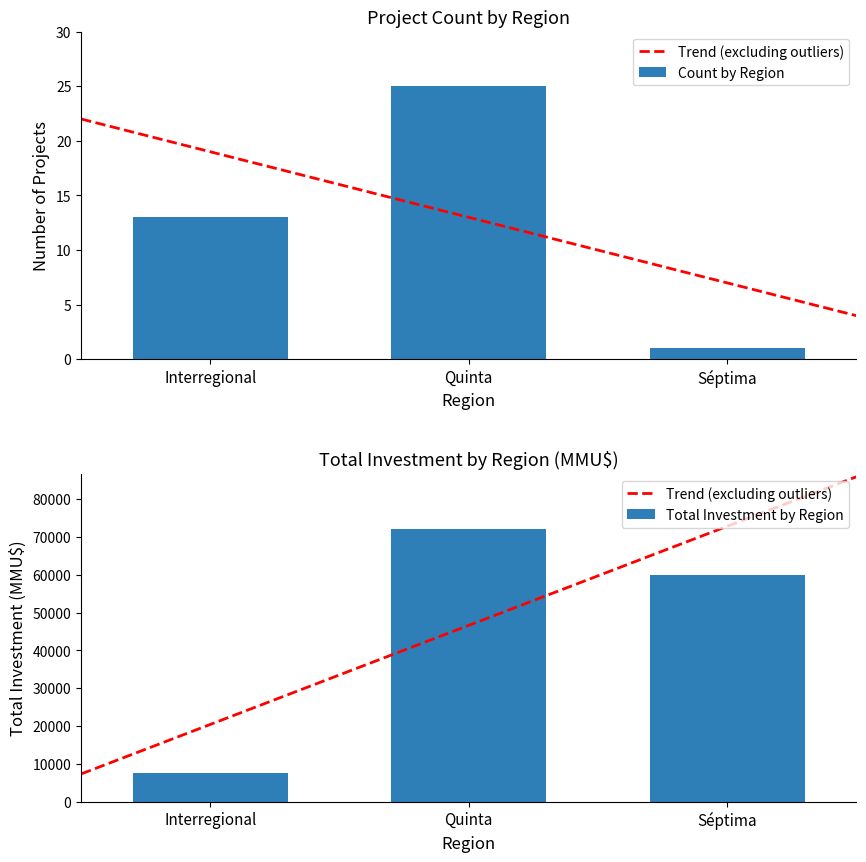

What is the sum of all Count by Region values?

39